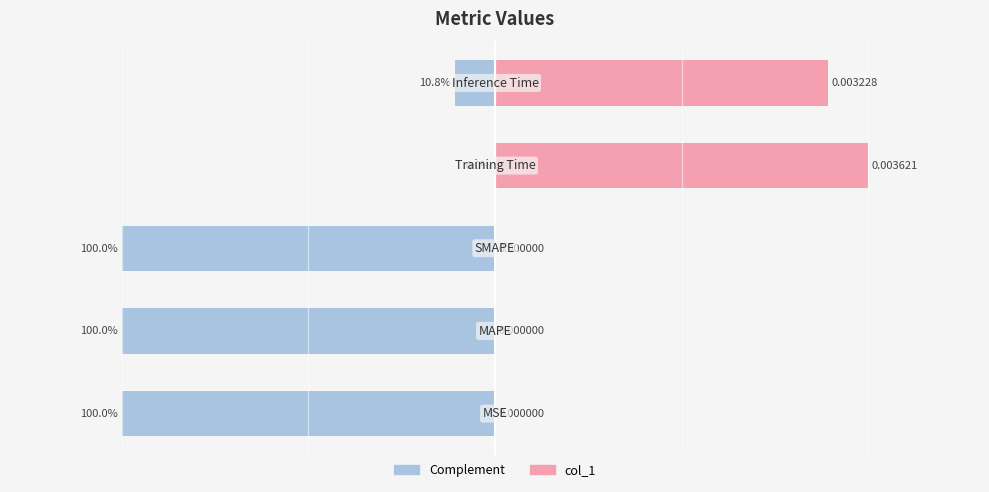

How many Left (complement) values are between -1 and 0?

5